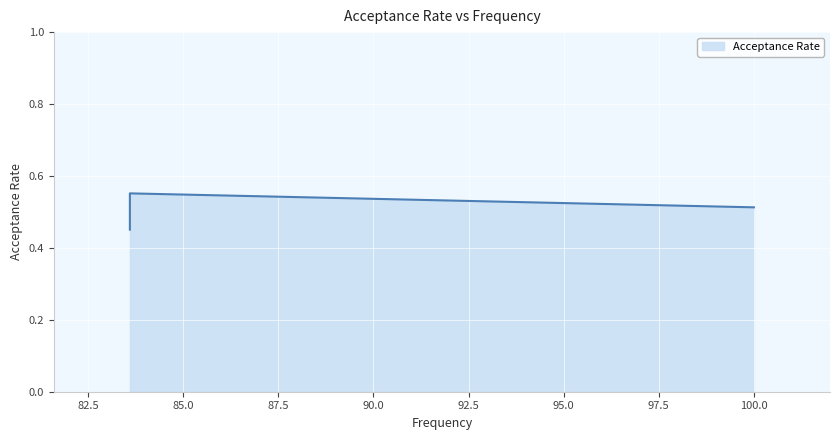

What is the label of the 3rd point from the left?

83.6